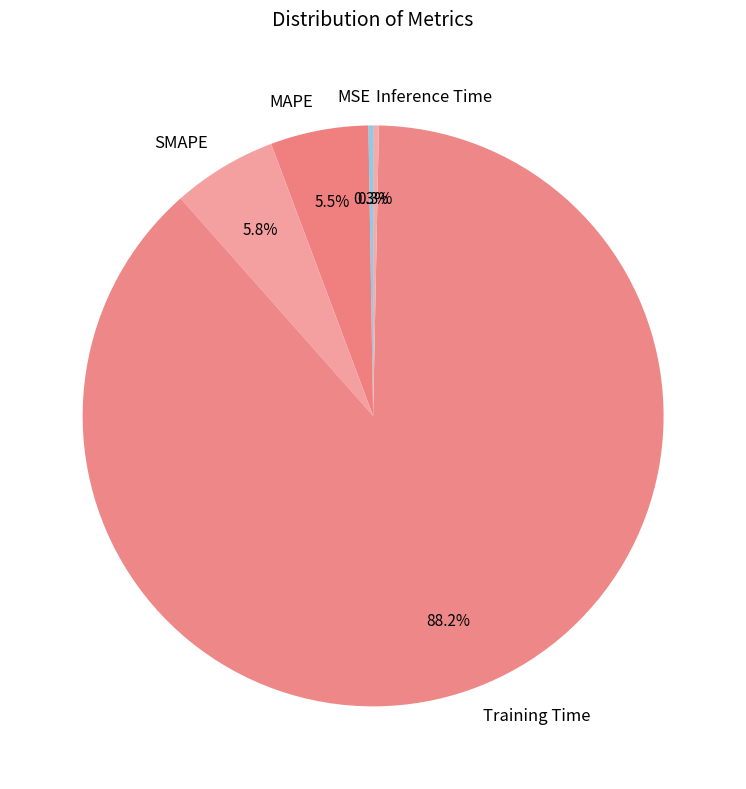

Which slice represents more than half of the pie?

Training Time